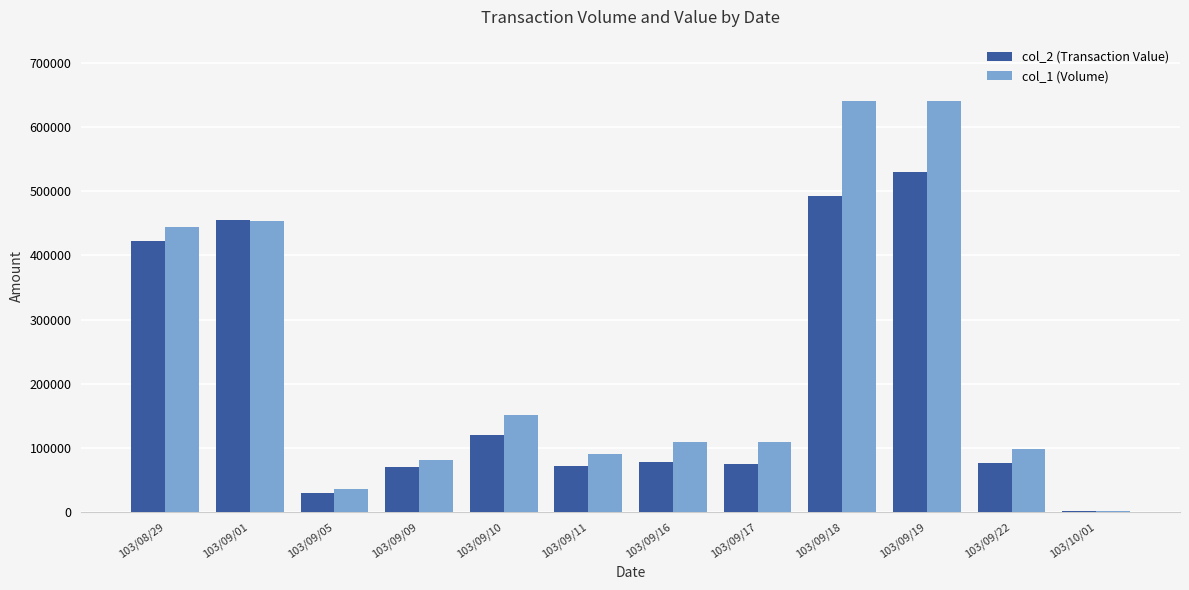

How many distinct data groups are displayed?

2